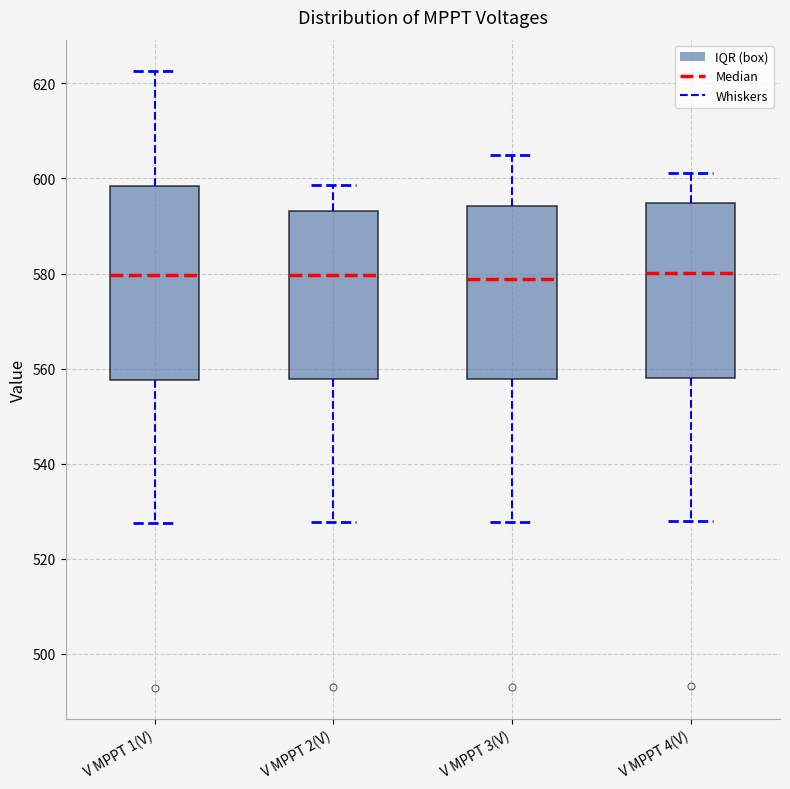

Reading left to right, transcribe this box plot: for each box, give where its median line is, the range the box spans, and where its two whiskers end, as read against the y-axis. The values are not printed on the chart, so give them approximately, as read against the axis.

V MPPT 1(V): median 580, box 558 to 598, whiskers 528 to 622
V MPPT 2(V): median 580, box 558 to 594, whiskers 528 to 598
V MPPT 3(V): median 578, box 558 to 594, whiskers 528 to 604
V MPPT 4(V): median 580, box 558 to 594, whiskers 528 to 602